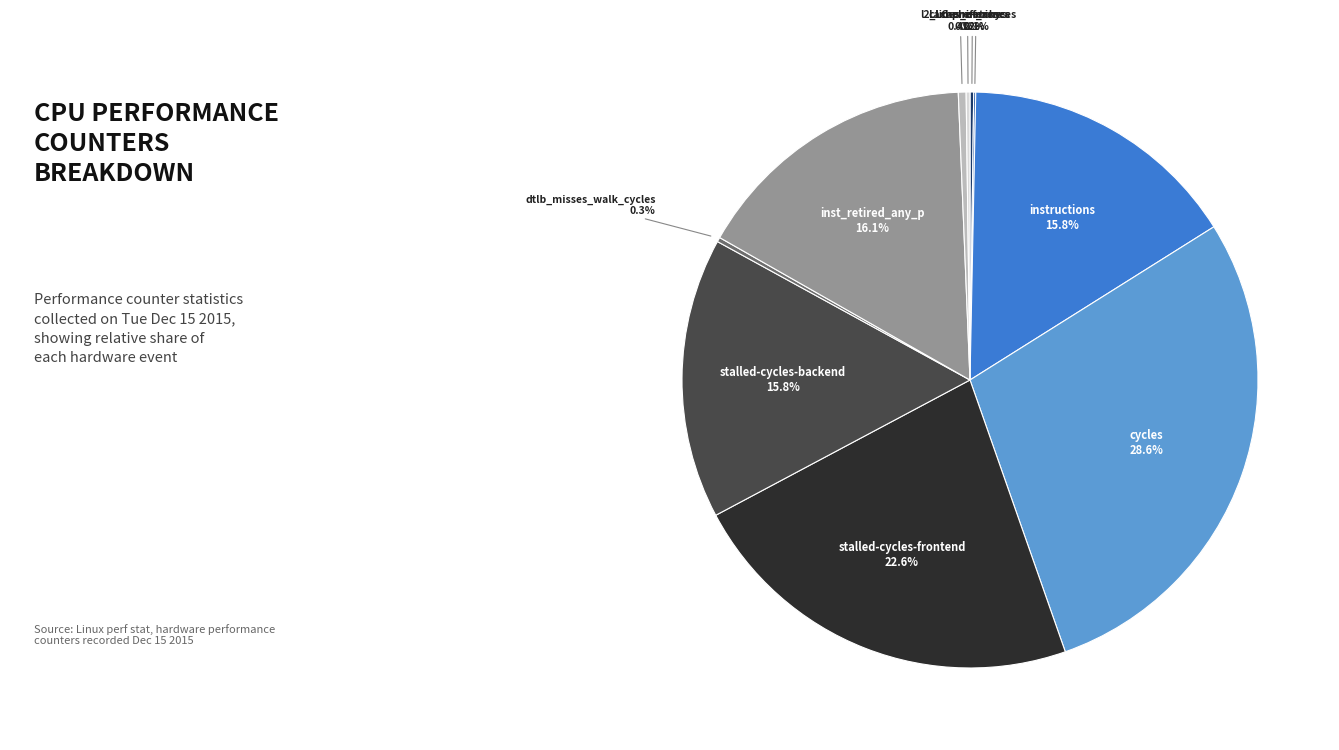

Is there any slice that represents more than half of the pie?

No